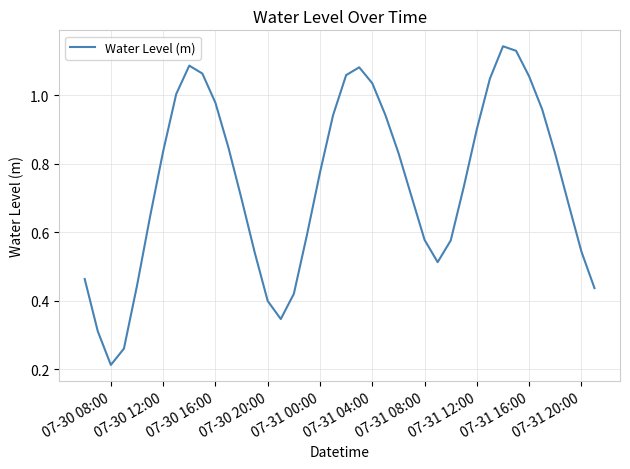

Does the chart display data point markers on the line(s)?

No